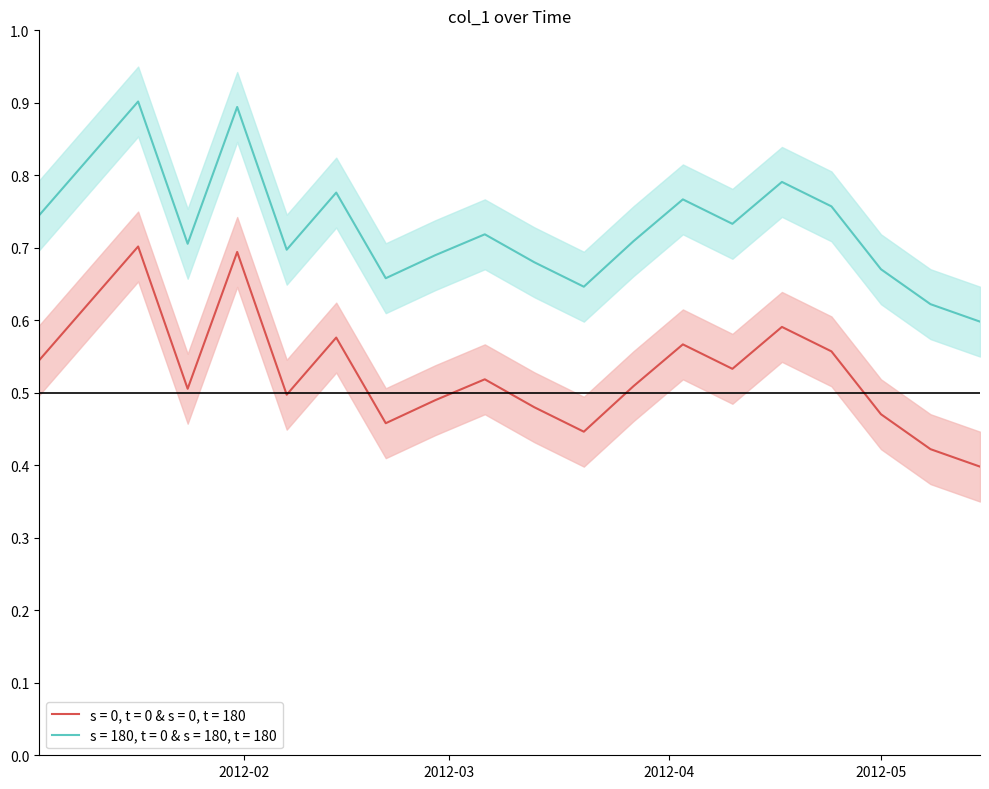

What position from the left is 2012-03-27?

13